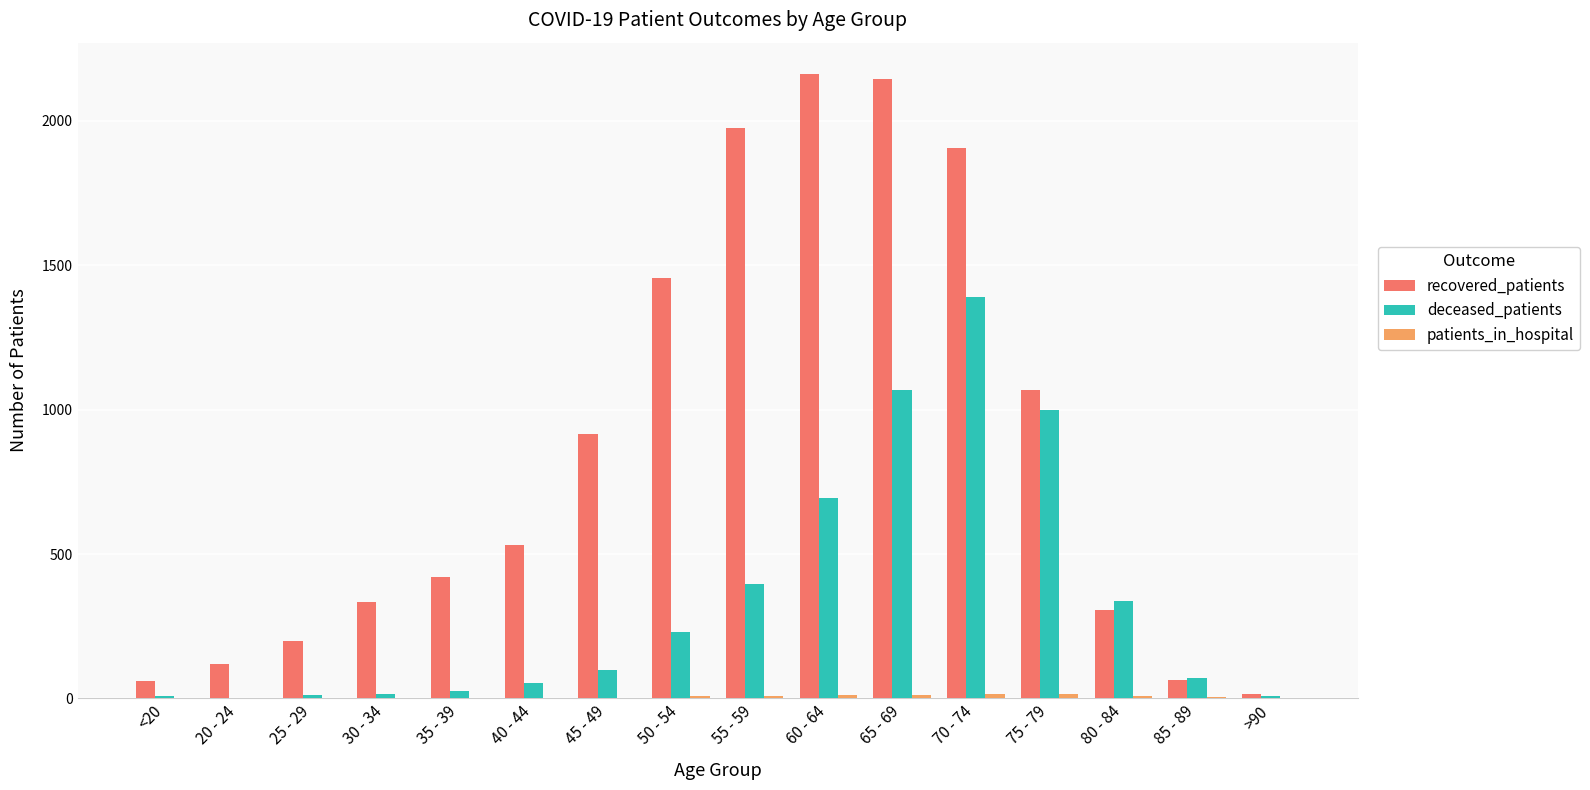

Which series has the largest total across all categories?

recovered_patients